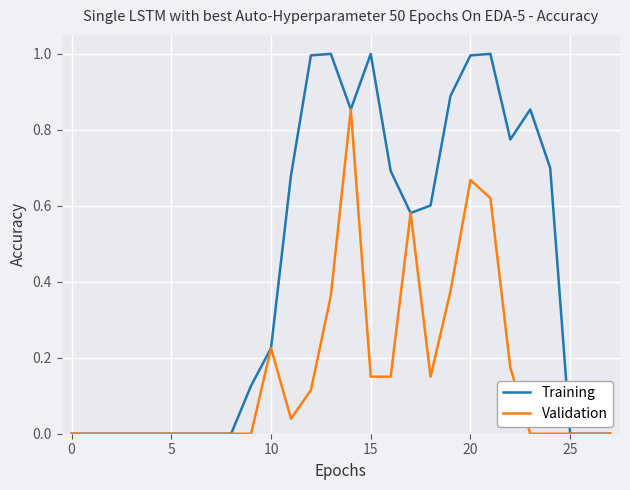

What is the greatest value displayed?

1.0